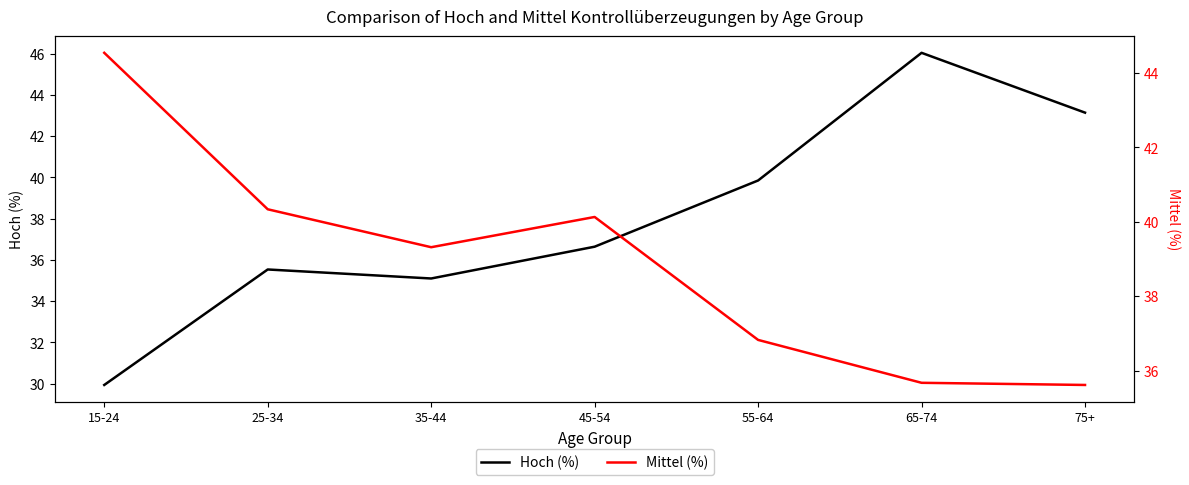

The Mittel (%) series shows 67.6 at 15-24. True or false?

False